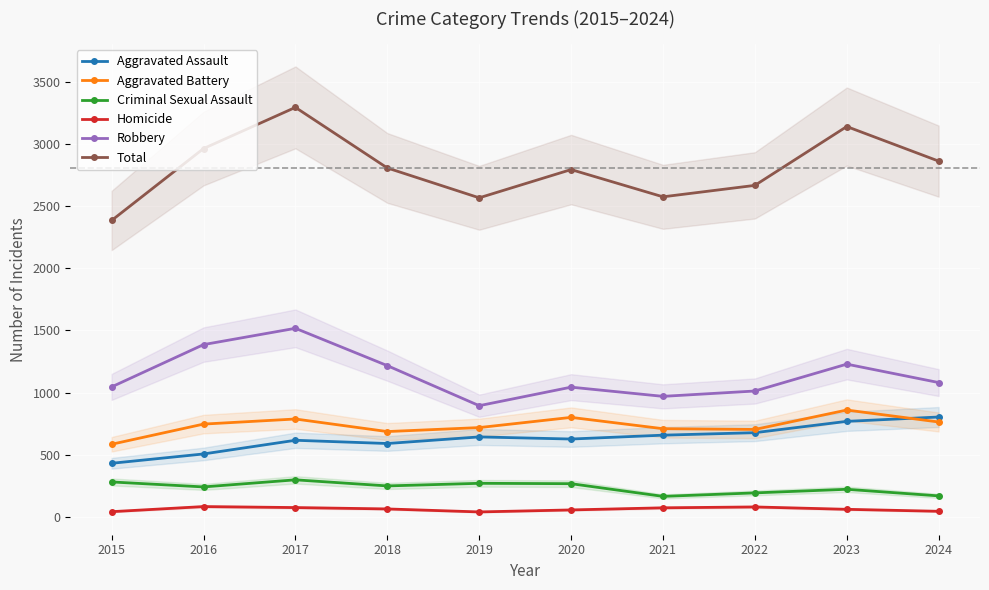

Rank the series by their maximum value, from highest to lowest.

Total, Robbery, Aggravated Battery, Aggravated Assault, Criminal Sexual Assault, Homicide